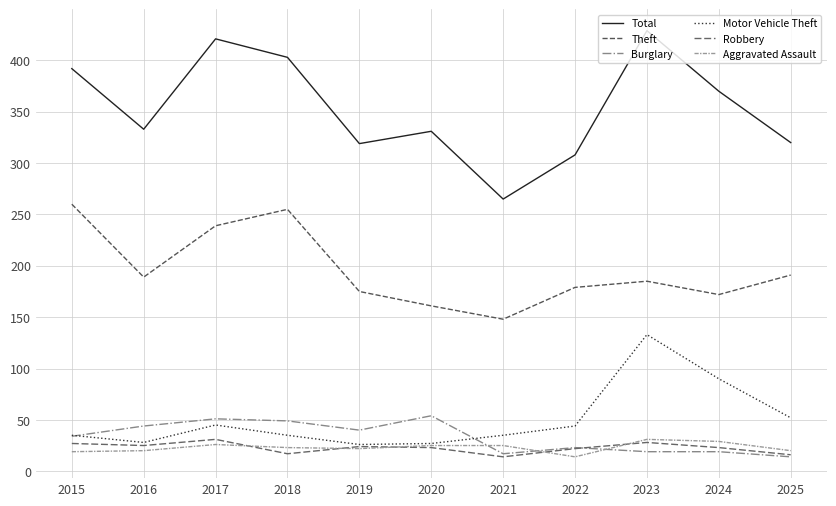

What are all the series names shown in the legend?

Total, Theft, Burglary, Motor Vehicle Theft, Robbery, Aggravated Assault